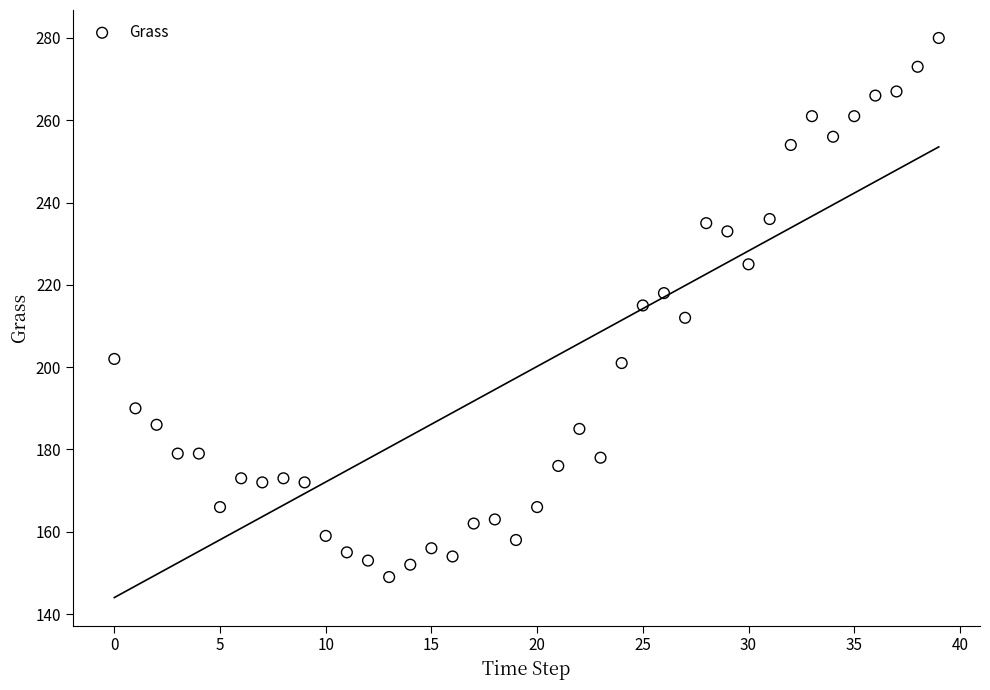

What is the range of Y values (max minus min)?

131